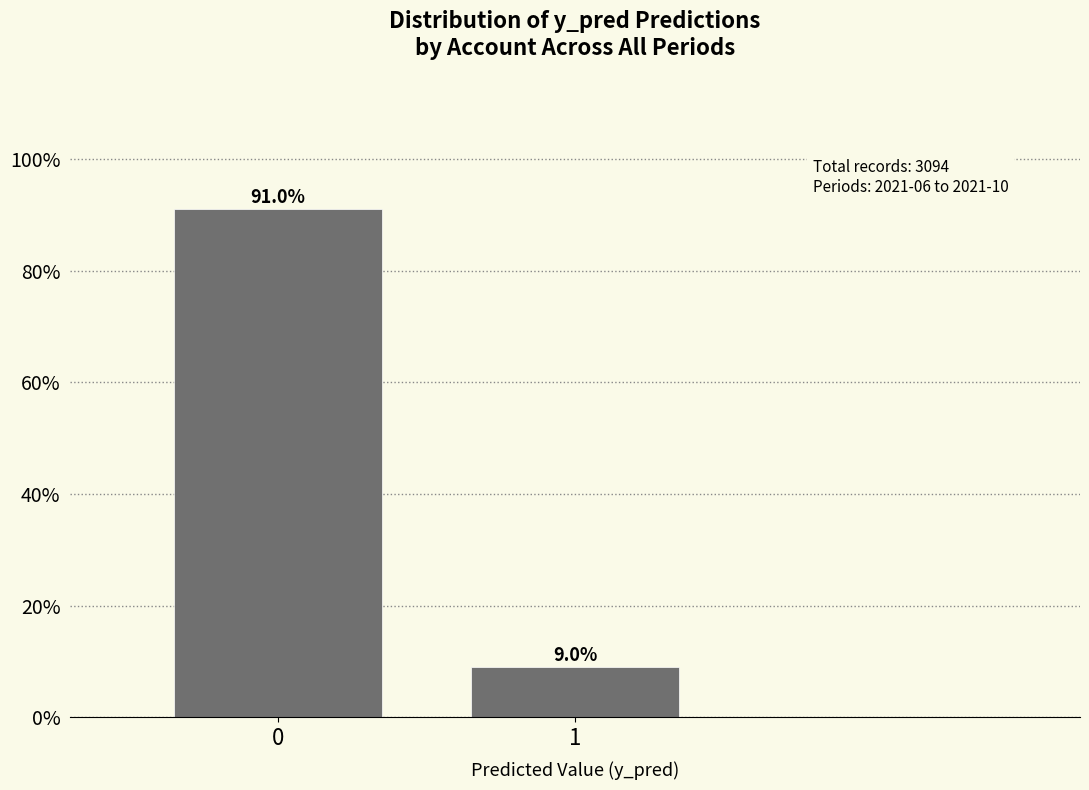

Reading right to left, what are all the values shown in this chart?

9.0	91.0